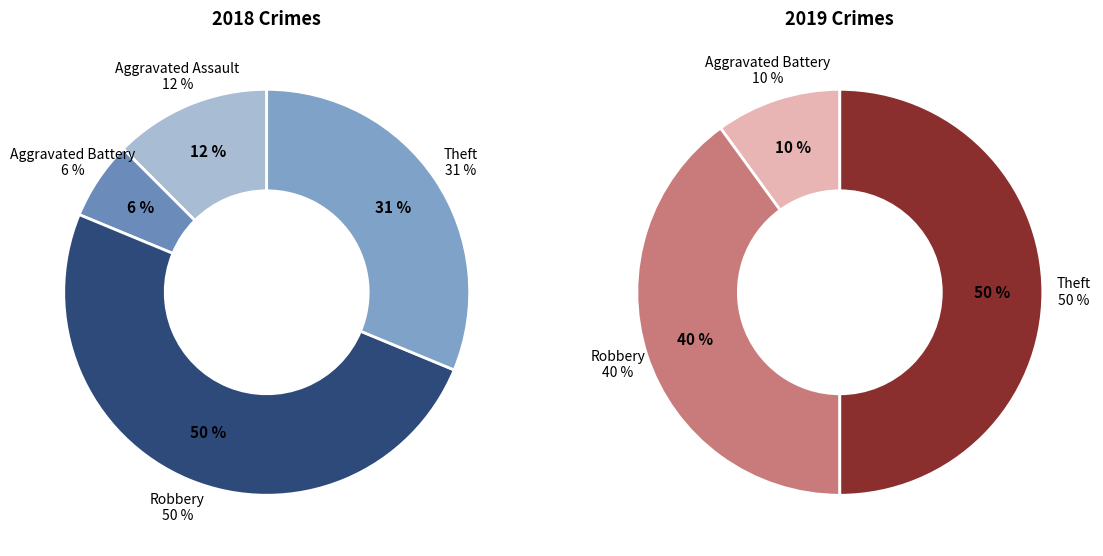

To the nearest percent, what portion does Theft represent?

42%